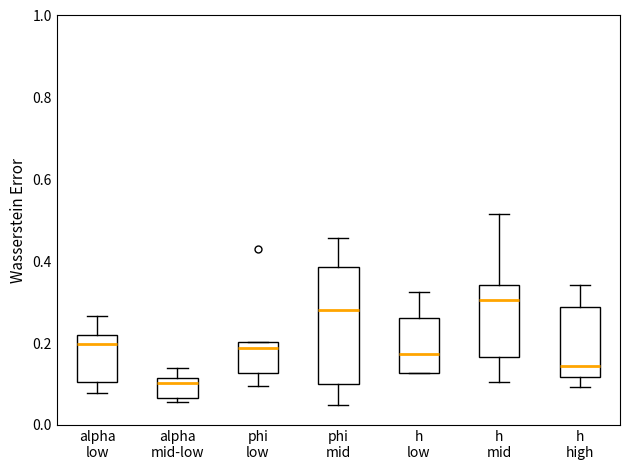

Where does the upper whisker of the box for h mid end on the y-axis? The values are not printed on the chart, so give them approximately, as read against the axis.

0.52